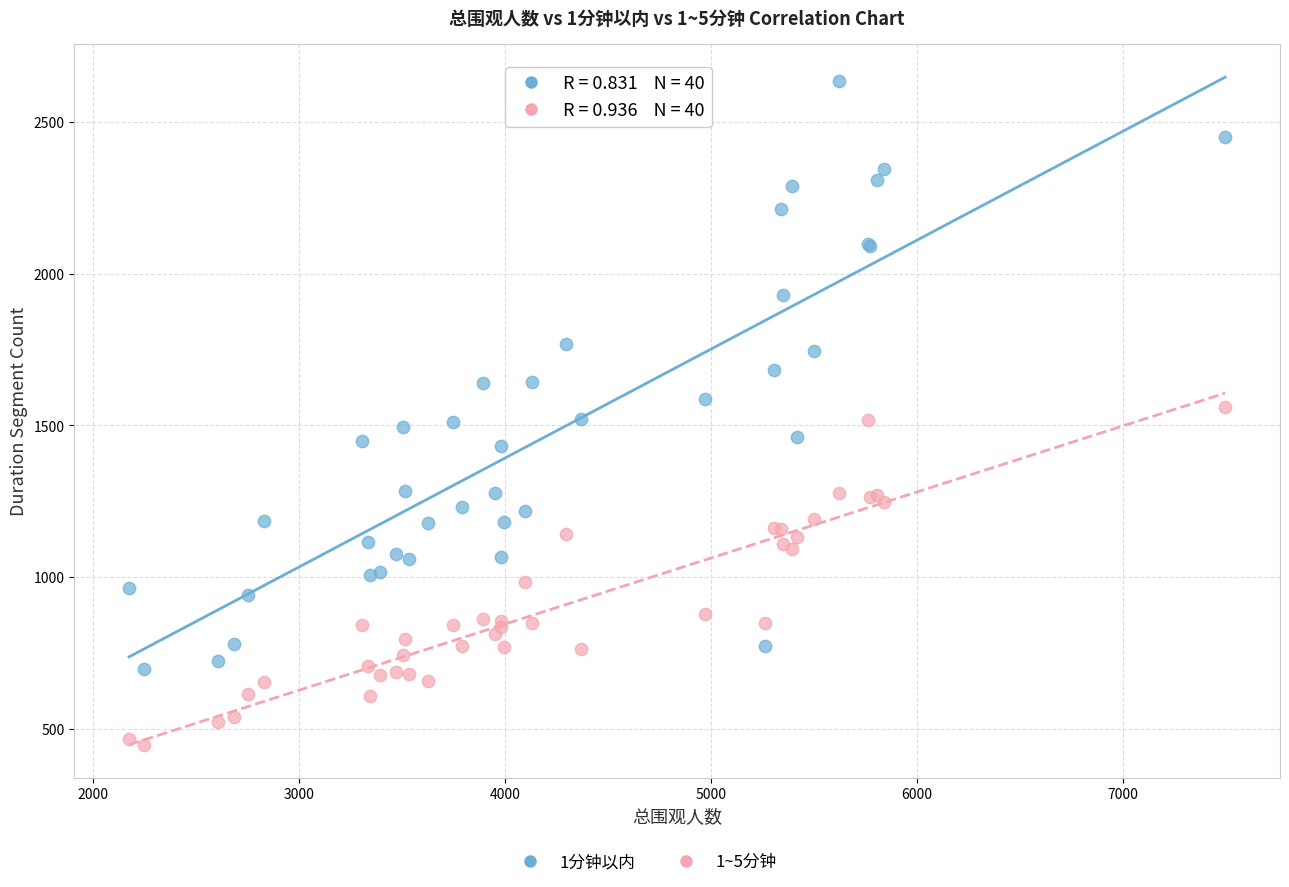

Which series has the widest spread of Y values?

1分钟以内